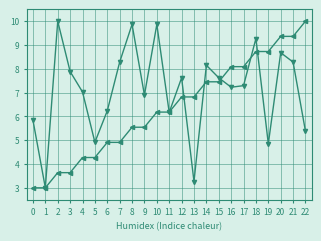

What is the total value across all series at 4?

11.3